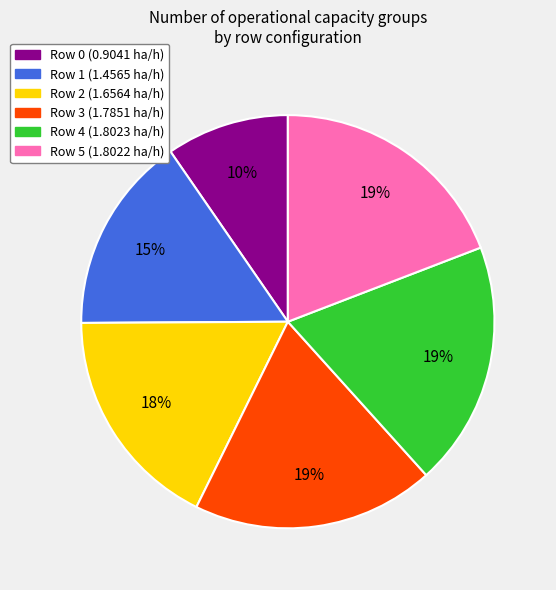

True or false: Row 3 accounts for 19% of the total.

True